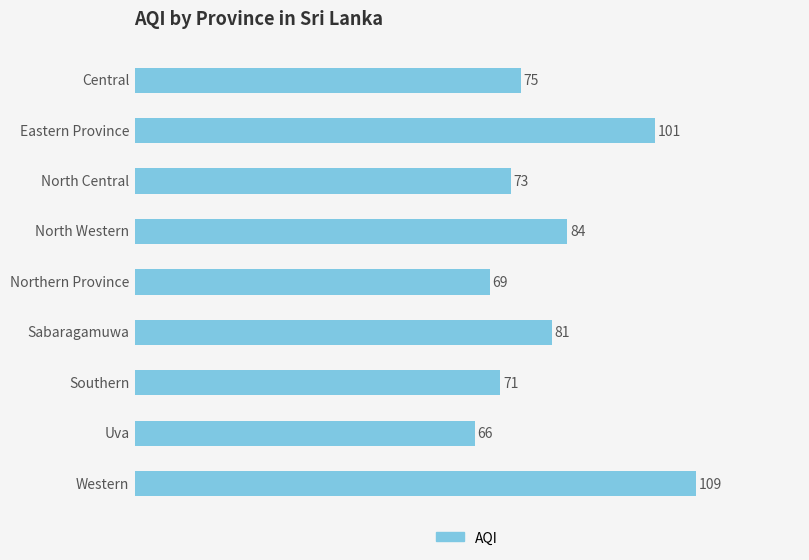

What is the minimum value shown in the chart?

66